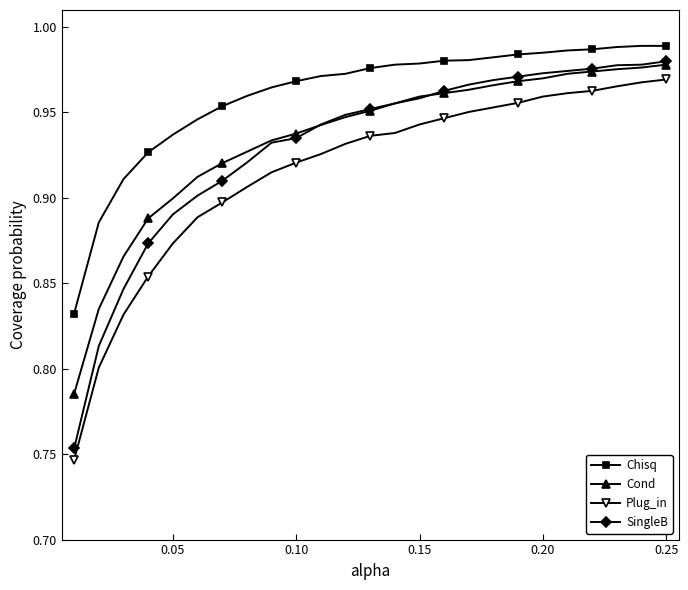

True or false: Cond and Plug_in intersect in this chart.

False